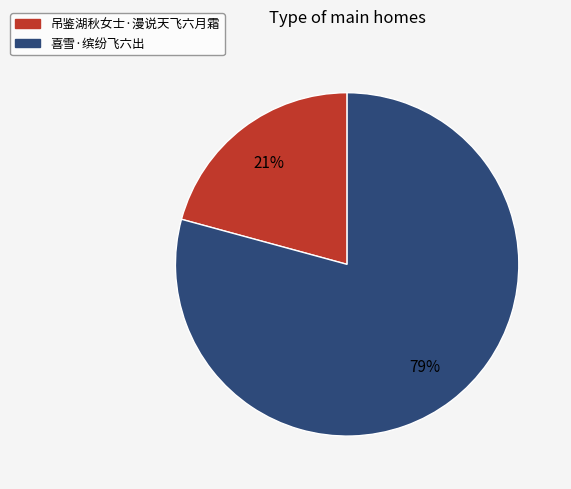

Which slice is the largest?

喜雪·缤纷飞六出